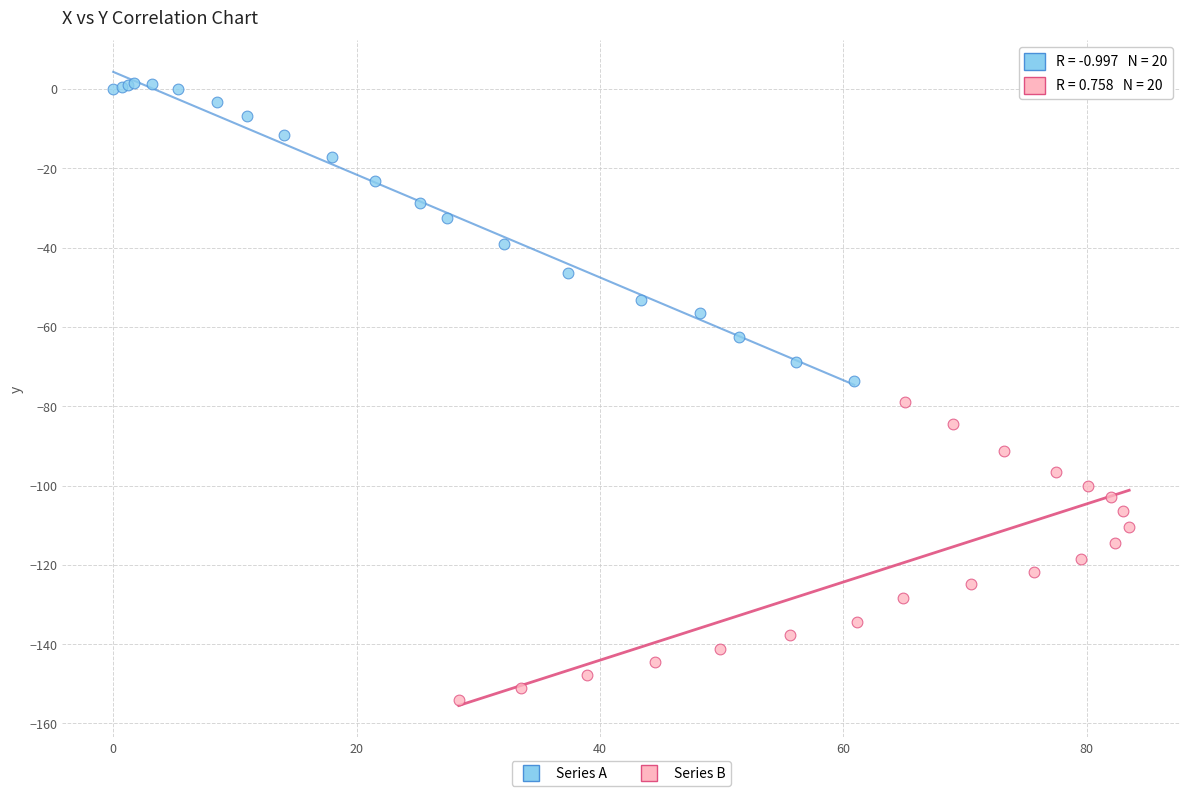

Which series reaches the minimum Y coordinate?

Series B